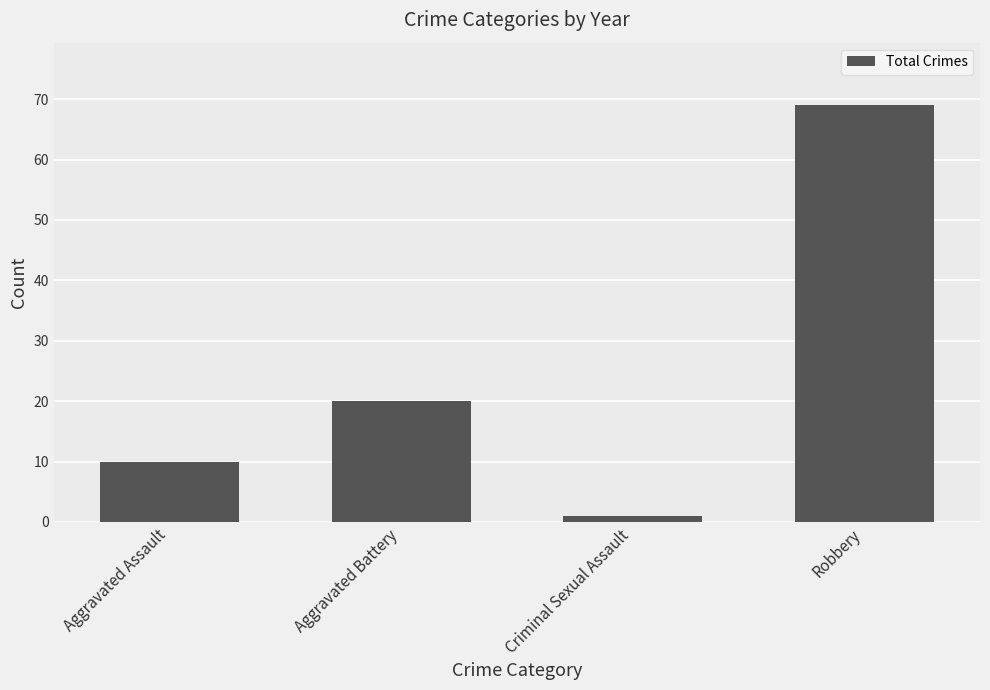

The value at Robbery is 69. True or false?

True